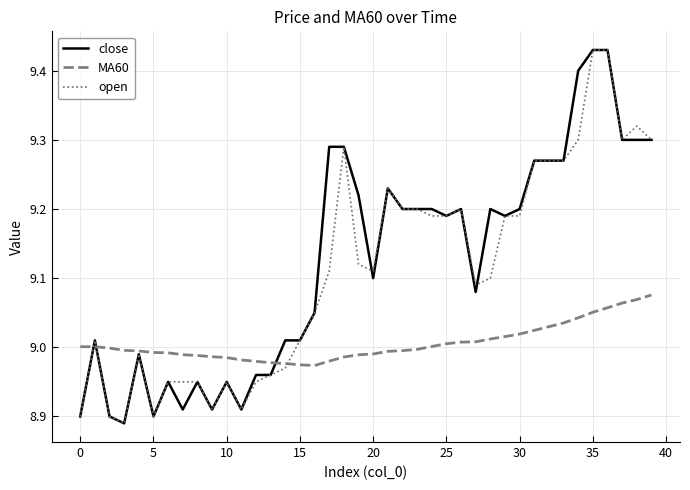

After their last crossing, which series has the higher values: MA60 or close?

close